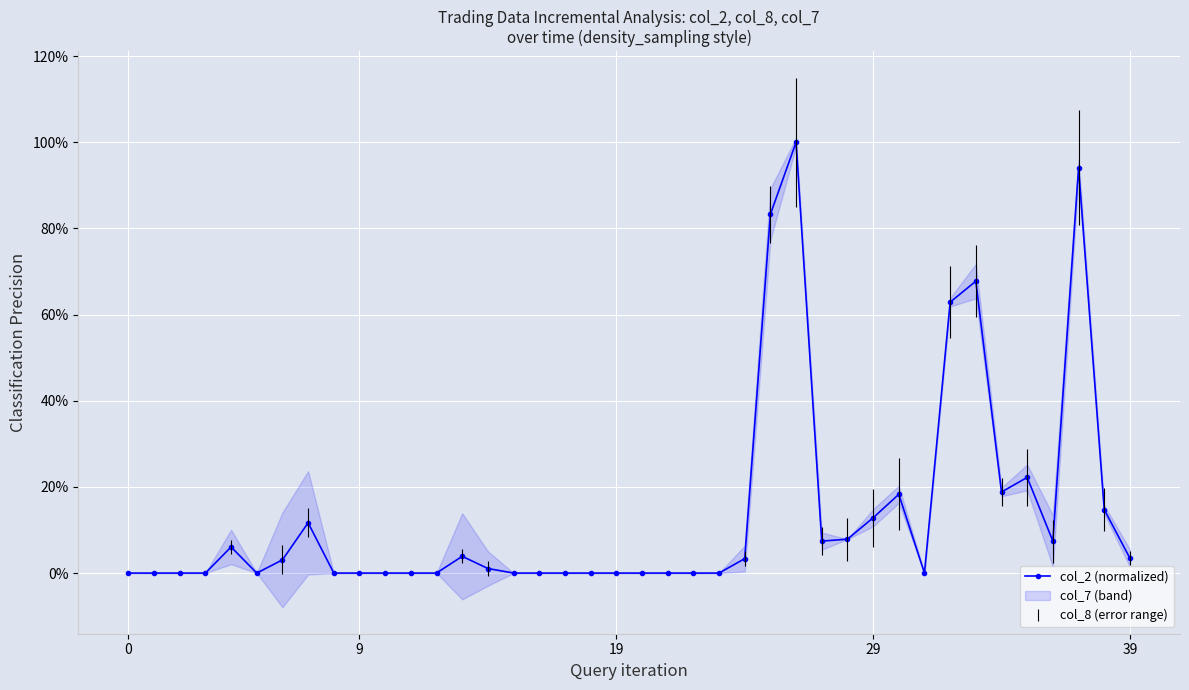

How many points are higher than both their immediate neighbors (excluding endpoints)?

8